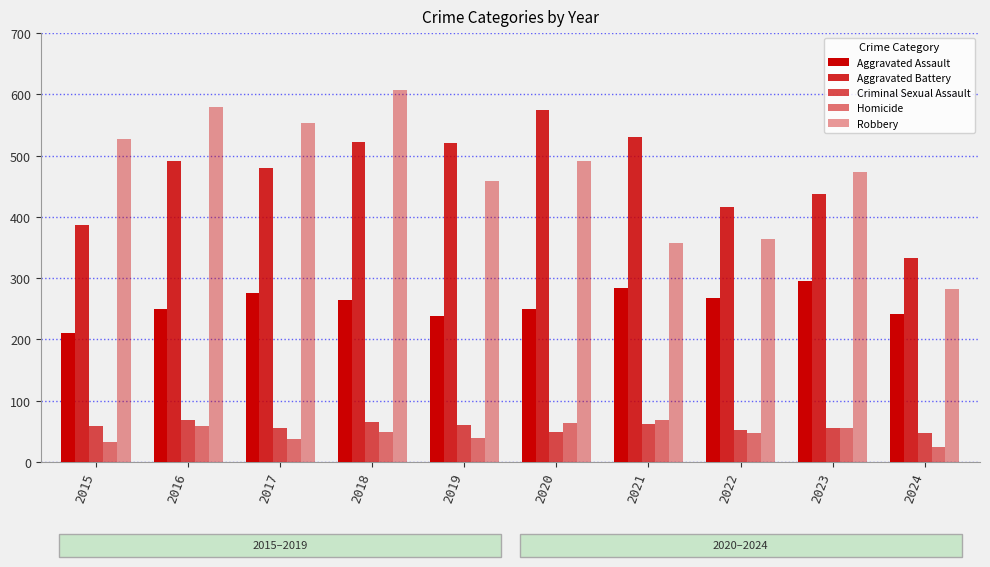

Which series has the largest range (max minus min)?

Robbery